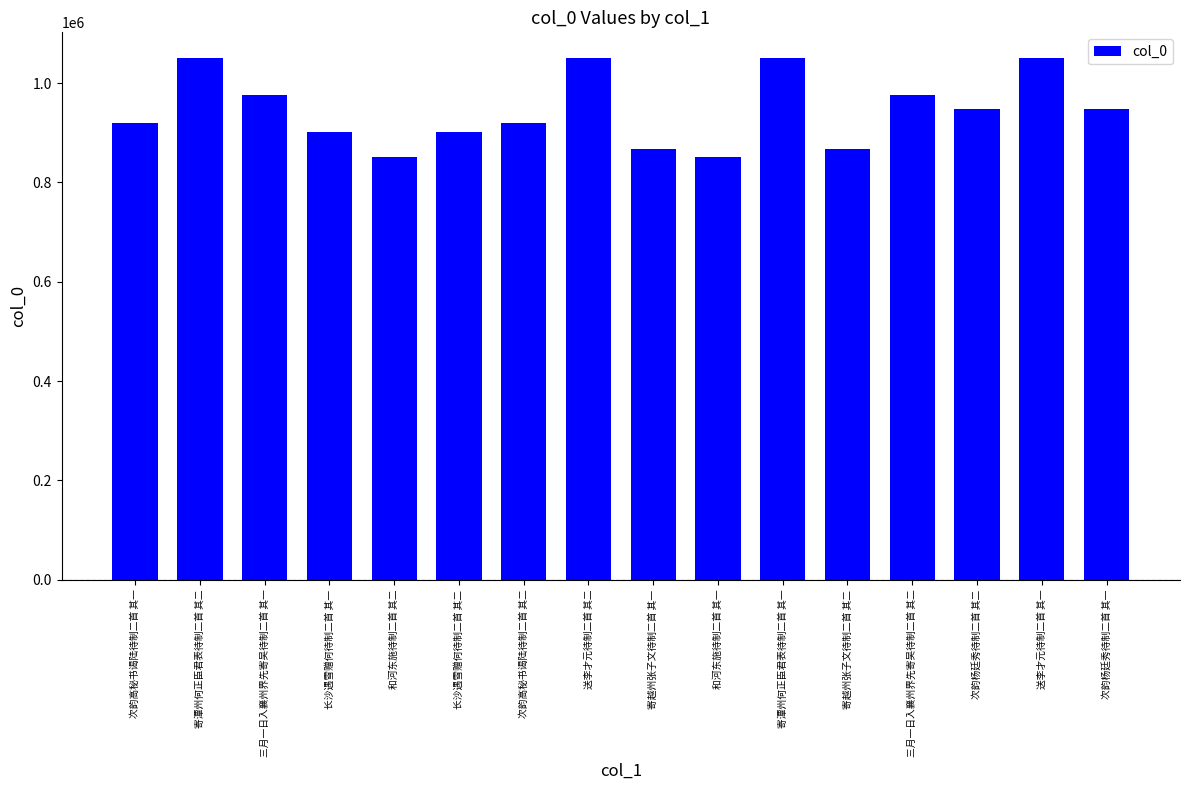

What position from the right is 次韵杨廷秀待制二首 其二?

3